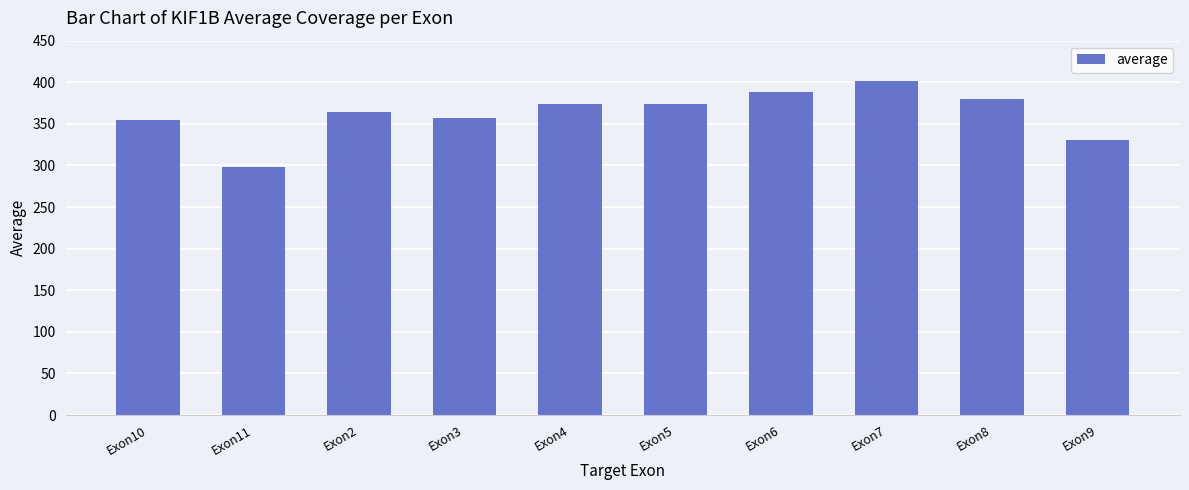

What position from the left is Exon3?

4